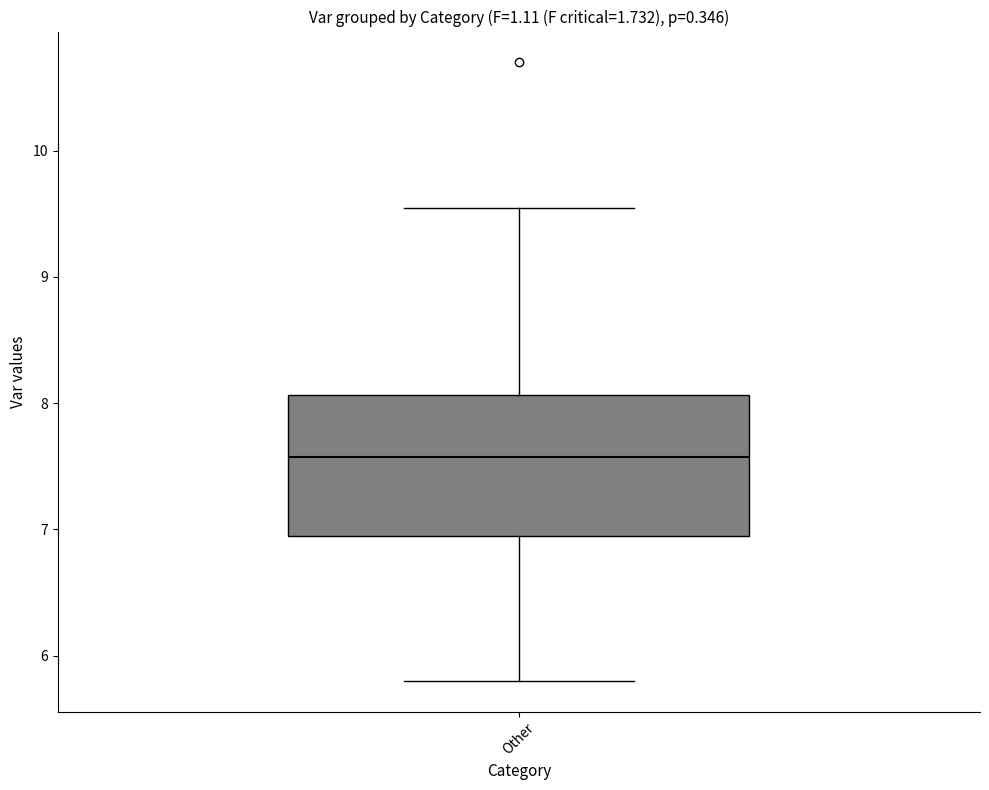

Read this box plot against the y-axis: the position of the median line, the range covered by the box, and the ends of both whiskers. The values are not printed on the chart, so give them approximately, as read against the axis.

median 7.6, box 6.9 to 8.1, whiskers 5.8 to 9.6